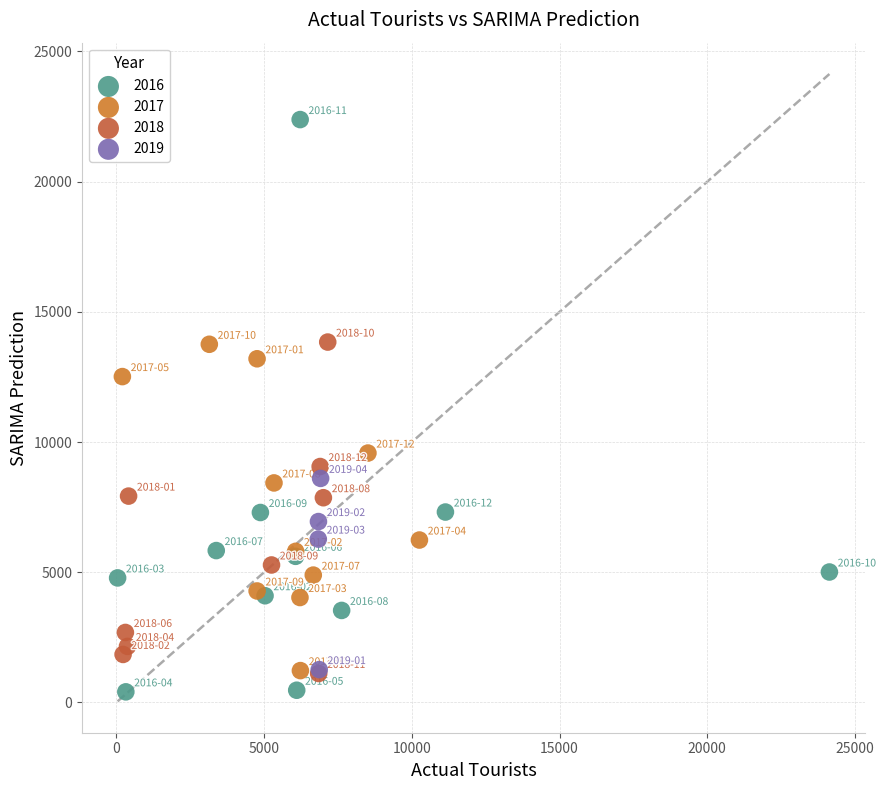

Which series contains the highest Y value?

2016